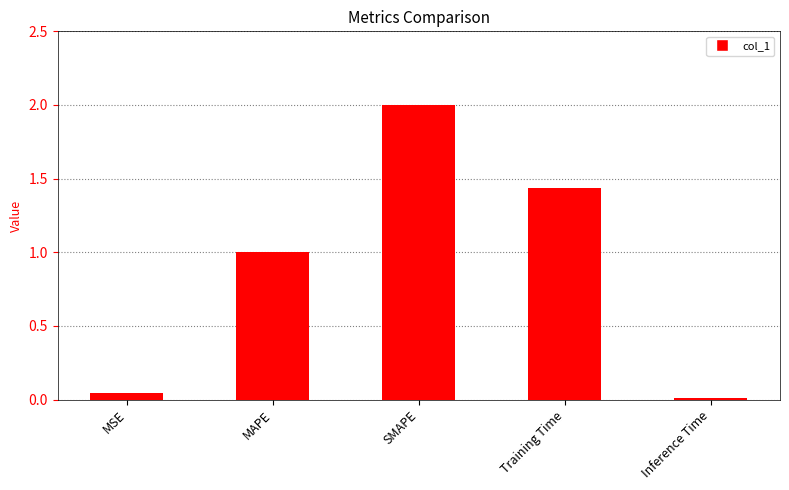

What is the sum of the values at MAPE and Training Time?

2.4